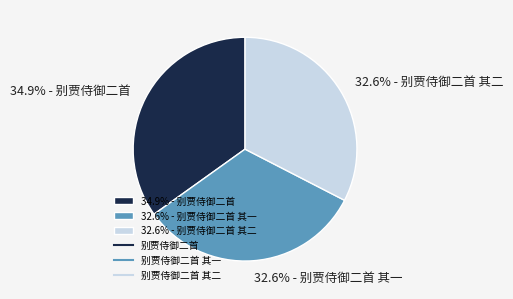

Is 32.6% - 别贾侍御二首 其二 the majority of the pie?

No